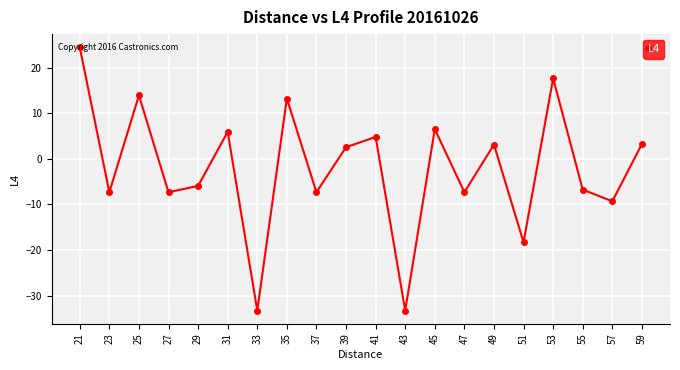

How many values are below 2?

10